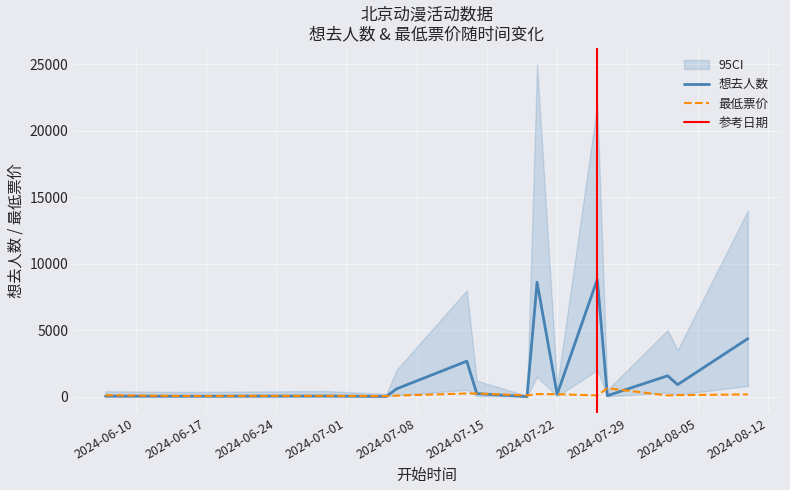

What is the difference between the 最低票价 values at 2024-08-10 and 2024-06-29?

108.7